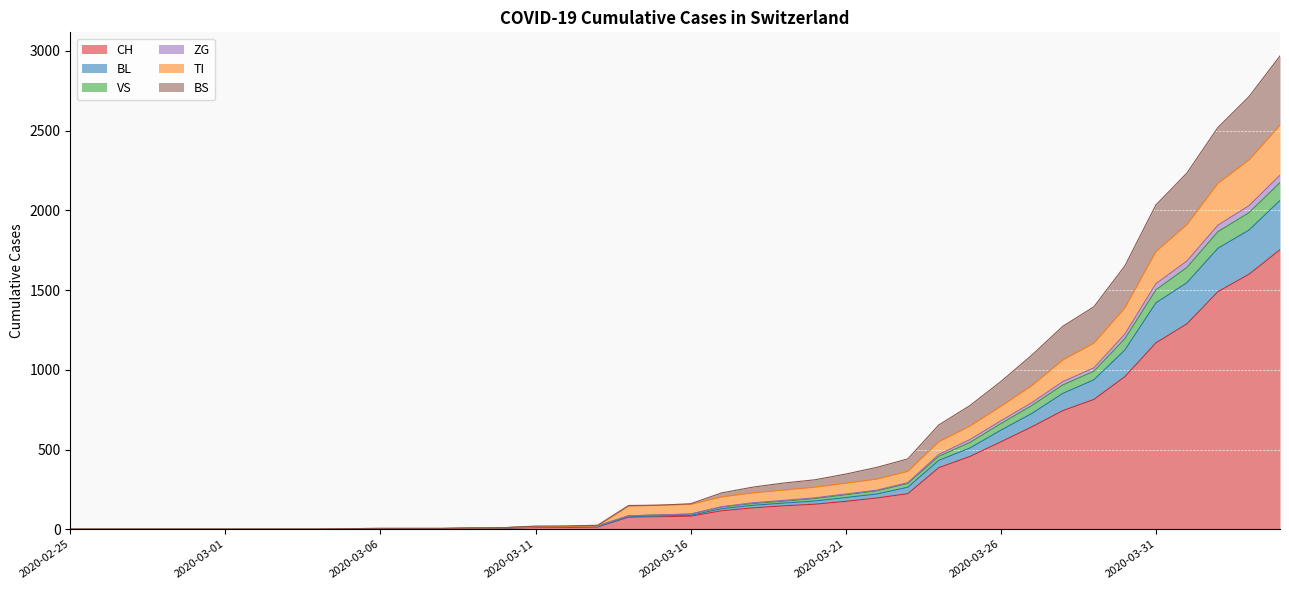

What is the maximum value for CH?

1753